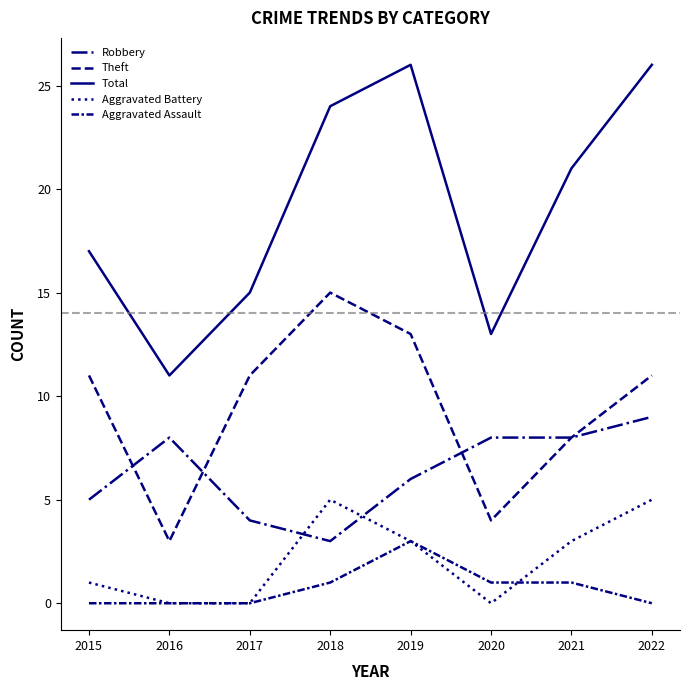

Does the chart display data point markers on the line(s)?

No